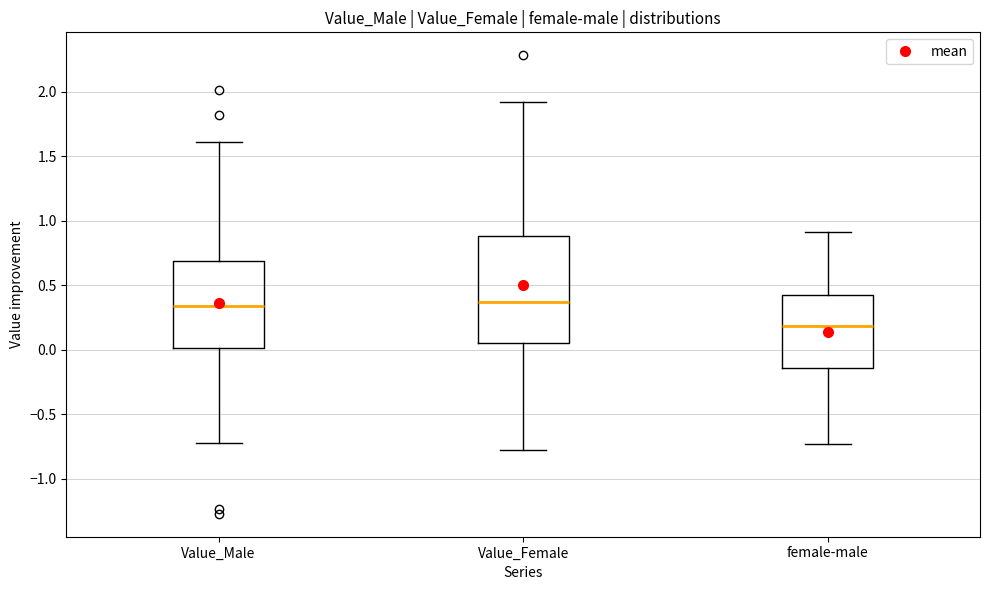

Reading left to right, read every box against the y-axis: the position of its median line, the range the box covers, and the ends of its whiskers. The values are not printed on the chart, so give them approximately, as read against the axis.

Value_Male: median 0.35, box 0.00 to 0.70, whiskers -0.70 to 1.60
Value_Female: median 0.35, box 0.05 to 0.90, whiskers -0.80 to 1.90
female-male: median 0.20, box -0.15 to 0.45, whiskers -0.75 to 0.90